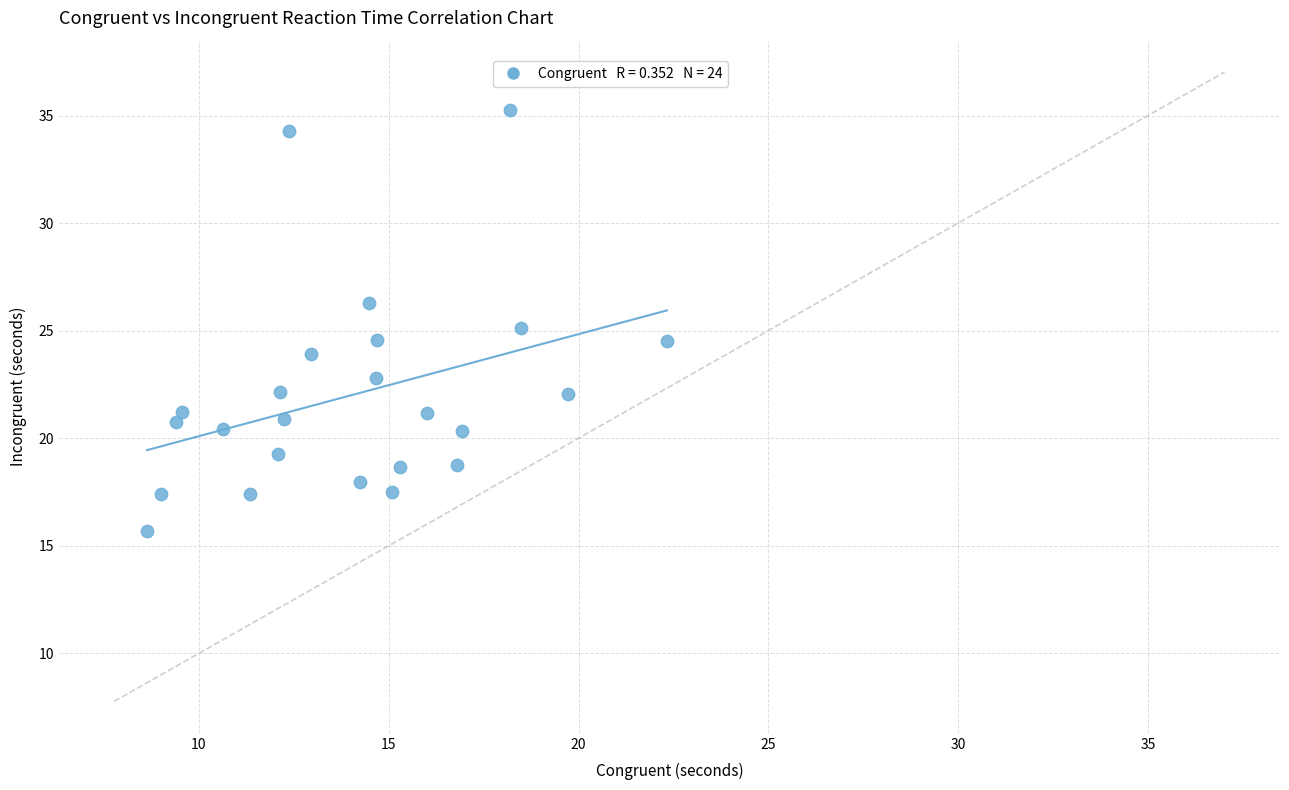

What is the range of X values (max minus min)?

13.7